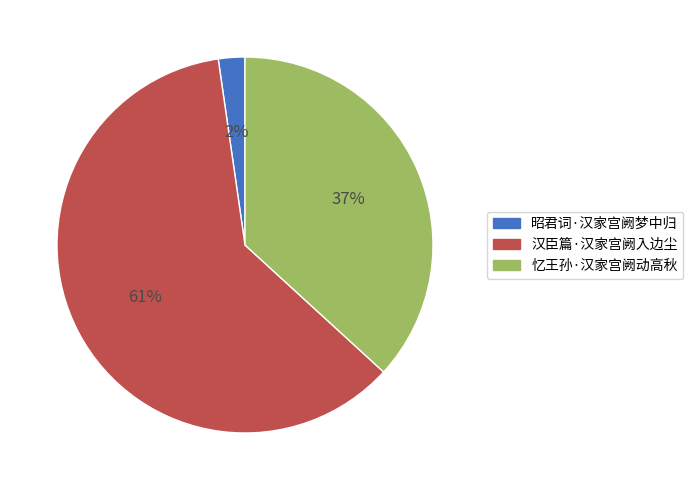

Approximately how many times larger is the value at 昭君词·汉家宫阙梦中归 compared to 忆王孙·汉家宫阙动高秋?

0.1